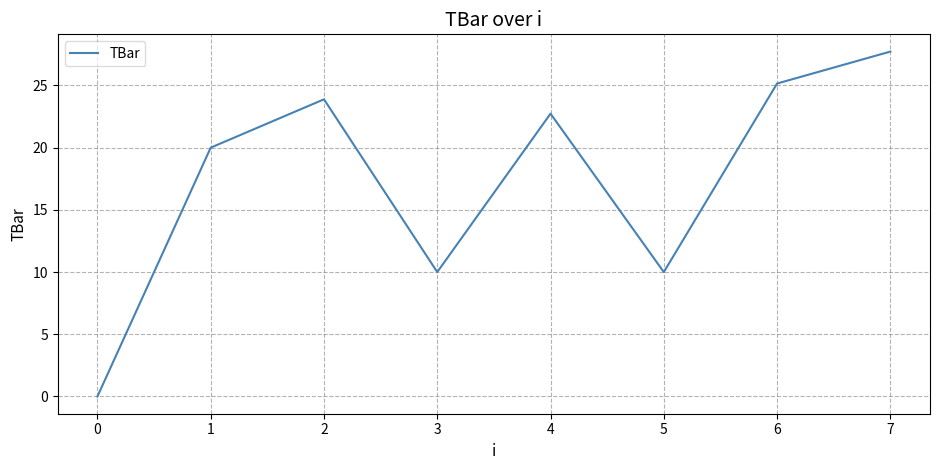

What is the difference between the maximum and second lowest values?

17.7